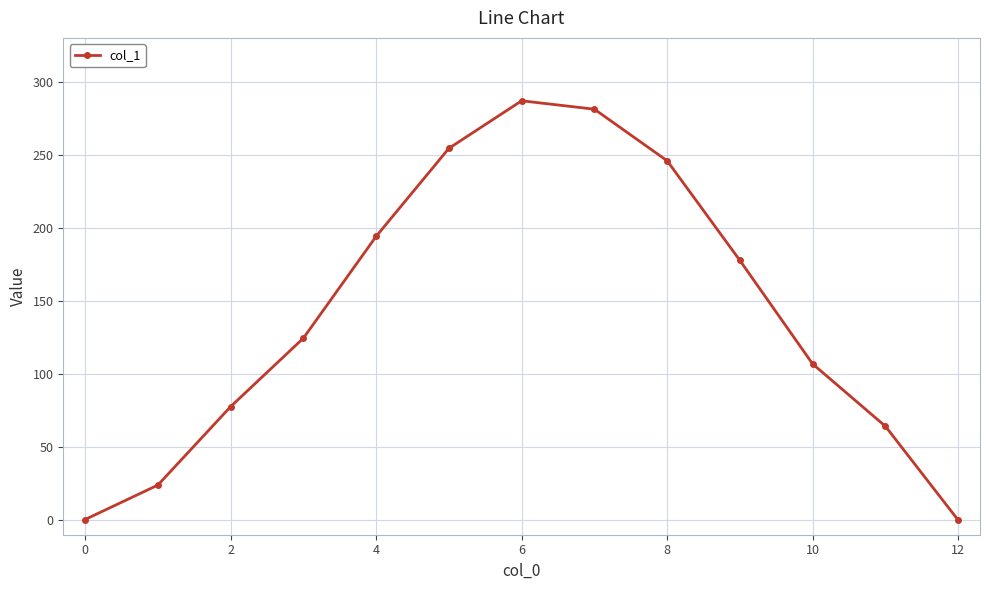

What is the greatest value displayed?

287.2